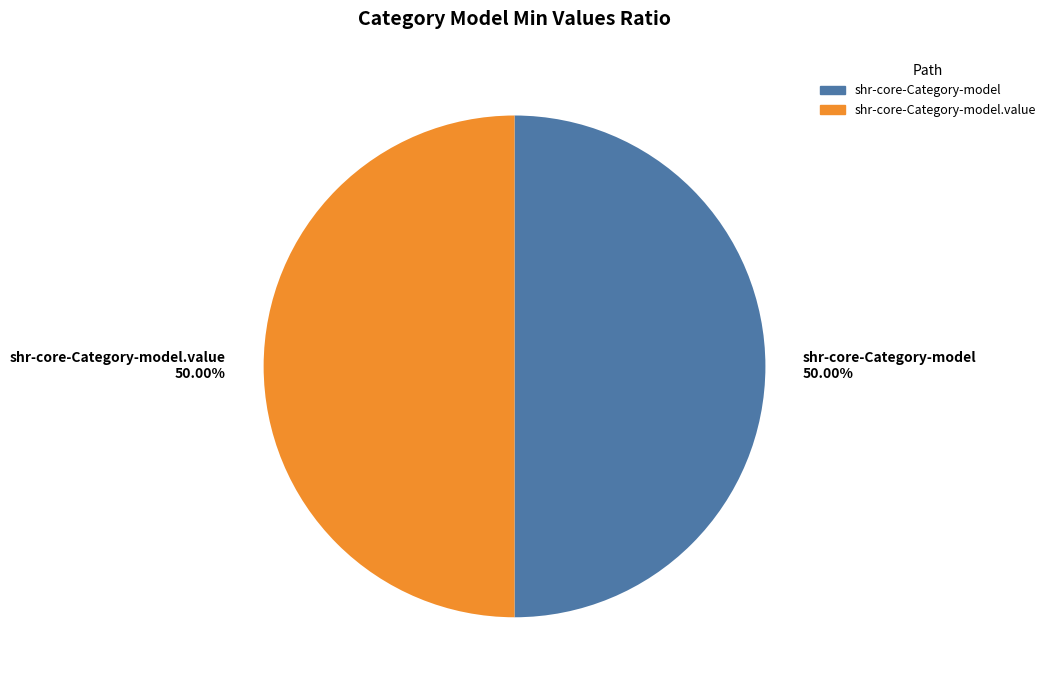

What is the ratio of the value at shr-core-Category-model.value to the value at shr-core-Category-model?

1.0